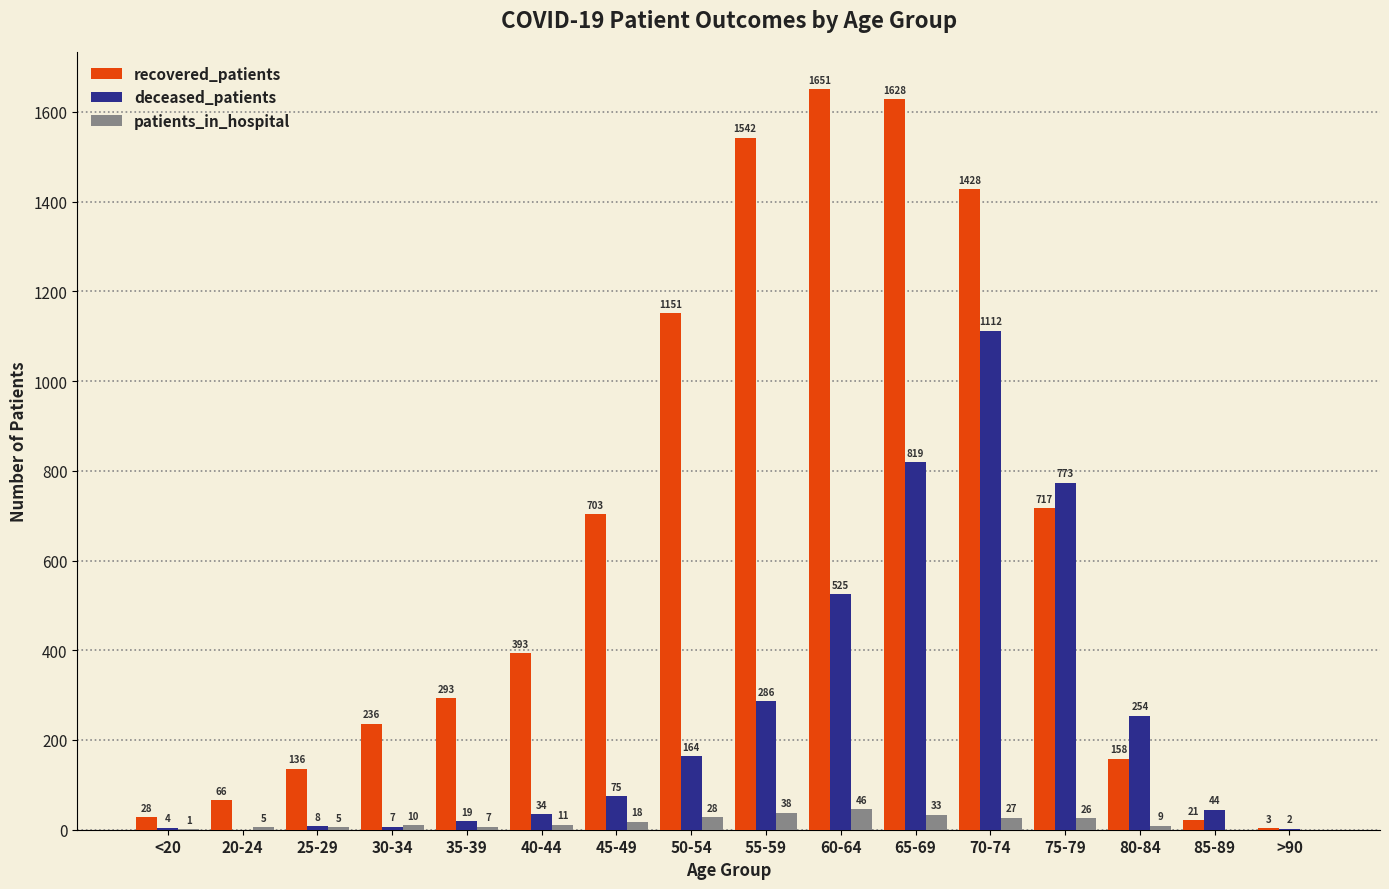

Reading left to right, list all the values displayed in this chart.

recovered_patients: 28	66	136	236	293	393	703	1151	1542	1651	1628	1428	717	158	21	3
deceased_patients: 4	0	8	7	19	34	75	164	286	525	819	1112	773	254	44	2
patients_in_hospital: 1	5	5	10	7	11	18	28	38	46	33	27	26	9	0	0